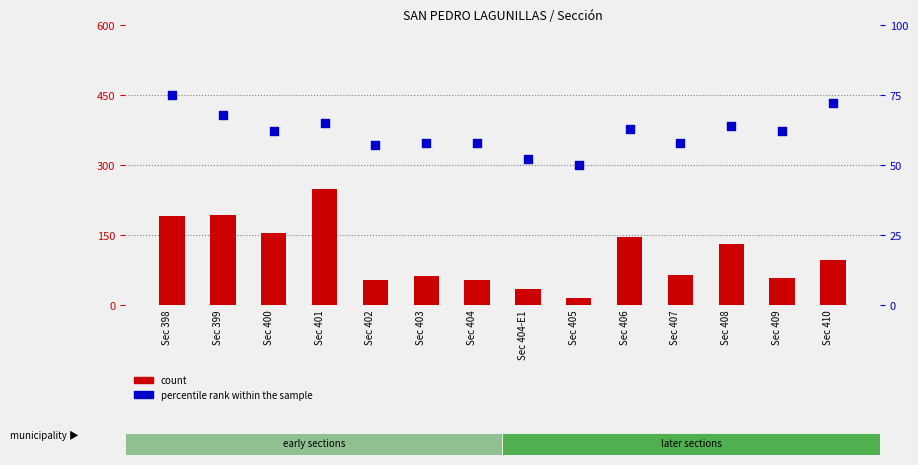

Which series reaches the maximum Y coordinate?

count